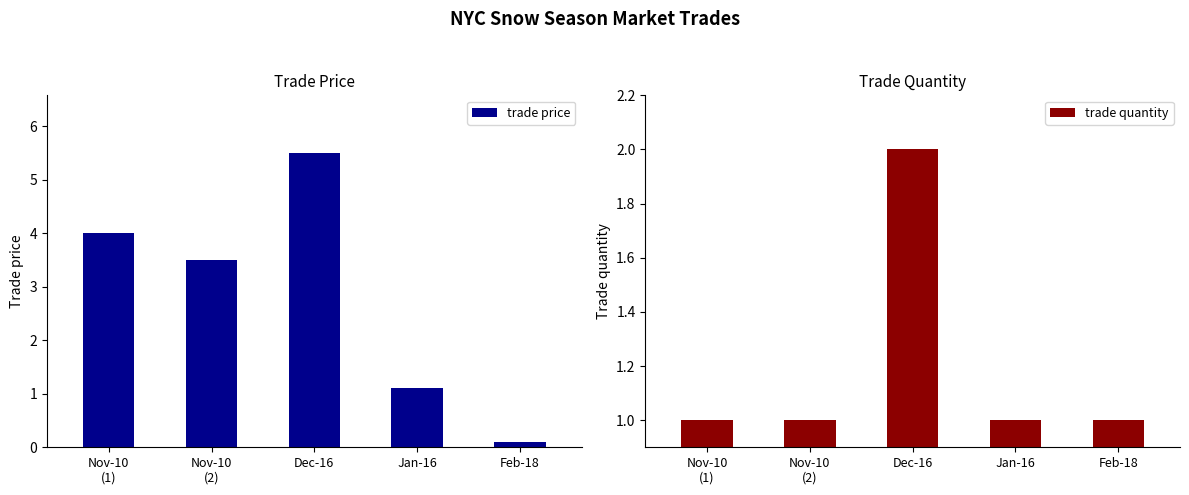

The value of trade price at Dec-16 is 5.5. True or false?

True